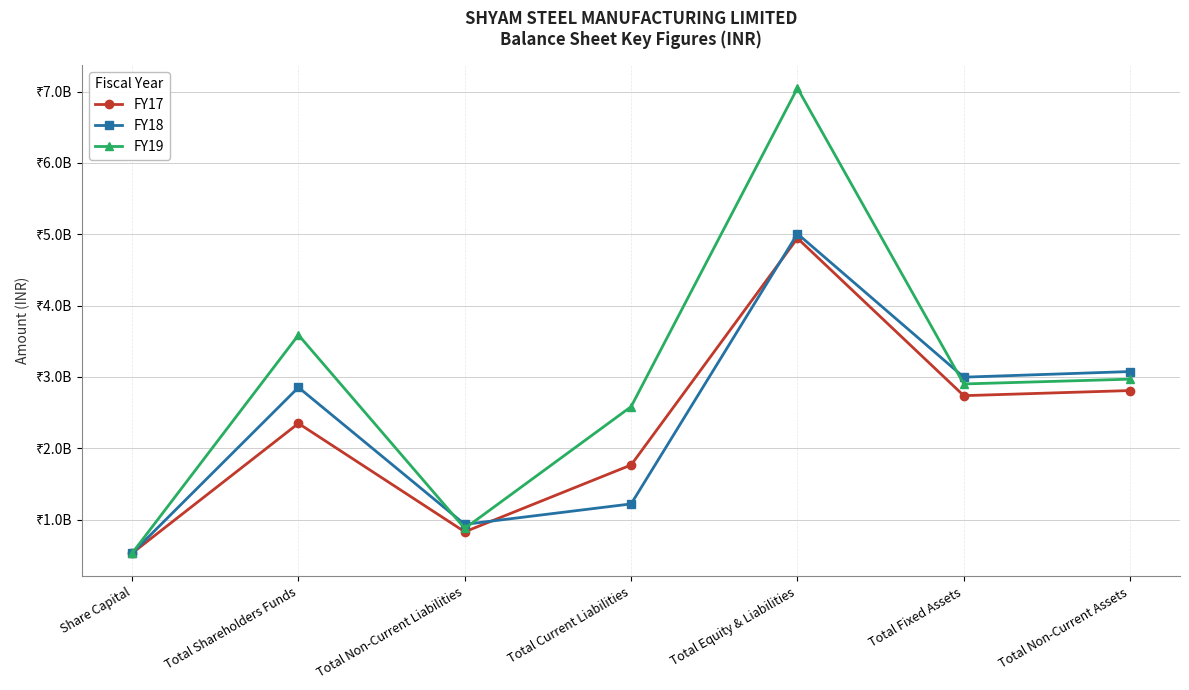

Does the chart display data point markers on the line(s)?

Yes